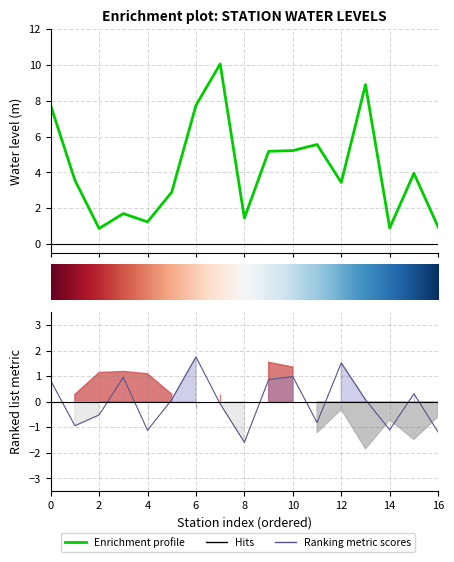

What is the difference between the second highest and second lowest values in the long series?

2.7